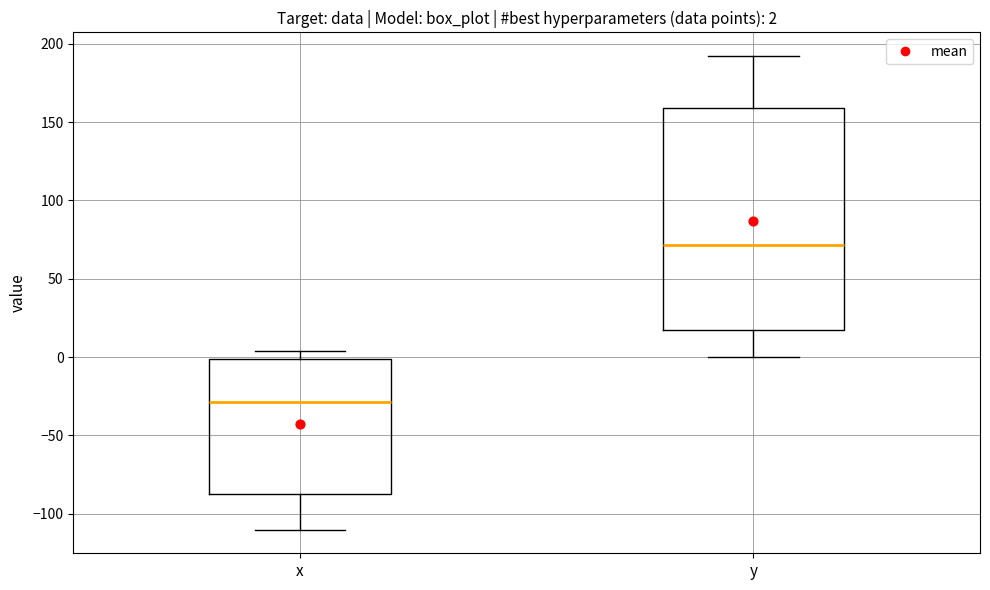

Which box has the lowest median line?

x